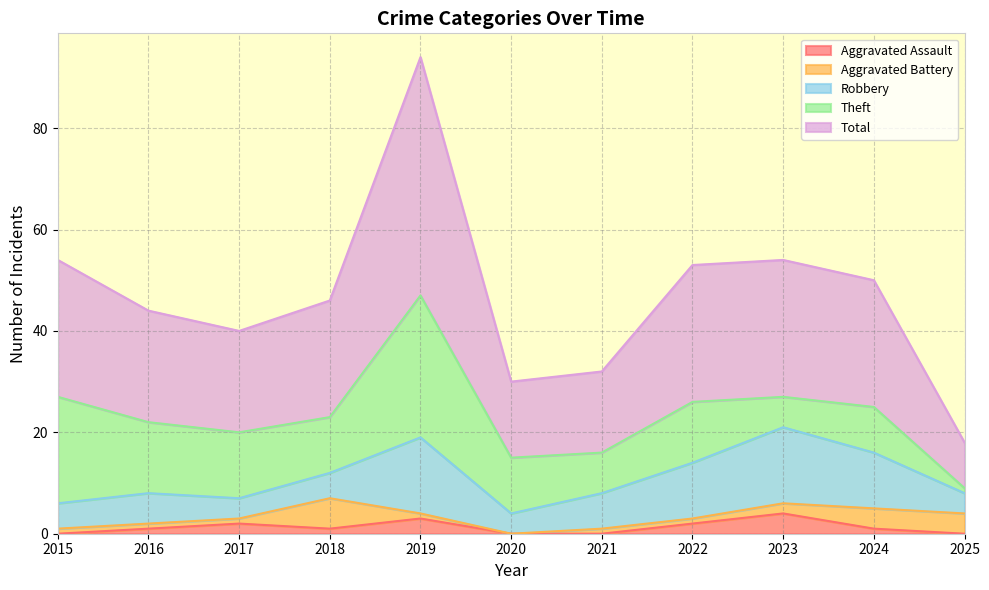

Reading left to right, list all the values displayed in this chart.

Aggravated Assault: 0	1	2	1	3	0	0	2	4	1	0
Aggravated Battery: 1	1	1	6	1	0	1	1	2	4	4
Robbery: 5	6	4	5	15	4	7	11	15	11	4
Theft: 21	14	13	11	28	11	8	12	6	9	1
Total: 27	22	20	23	47	15	16	27	27	25	9